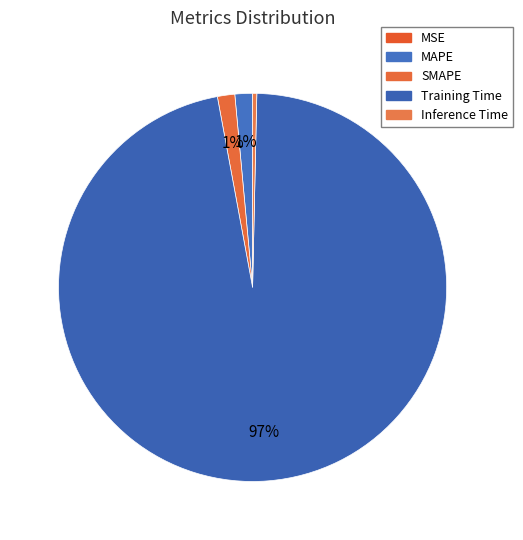

How many segments does this pie chart have?

5